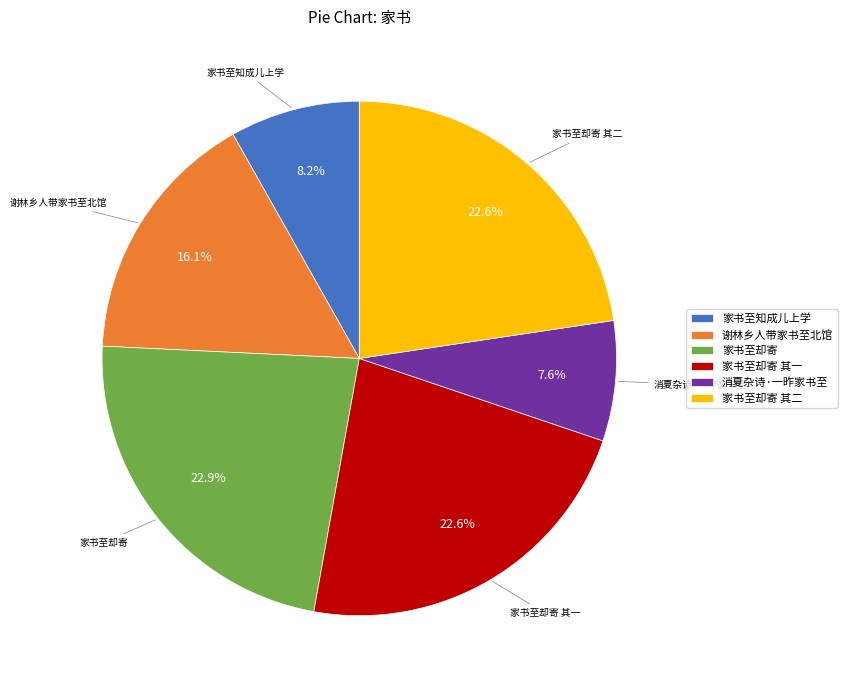

Does 消夏杂诗·一昨家书至 represent more than half of the total?

No